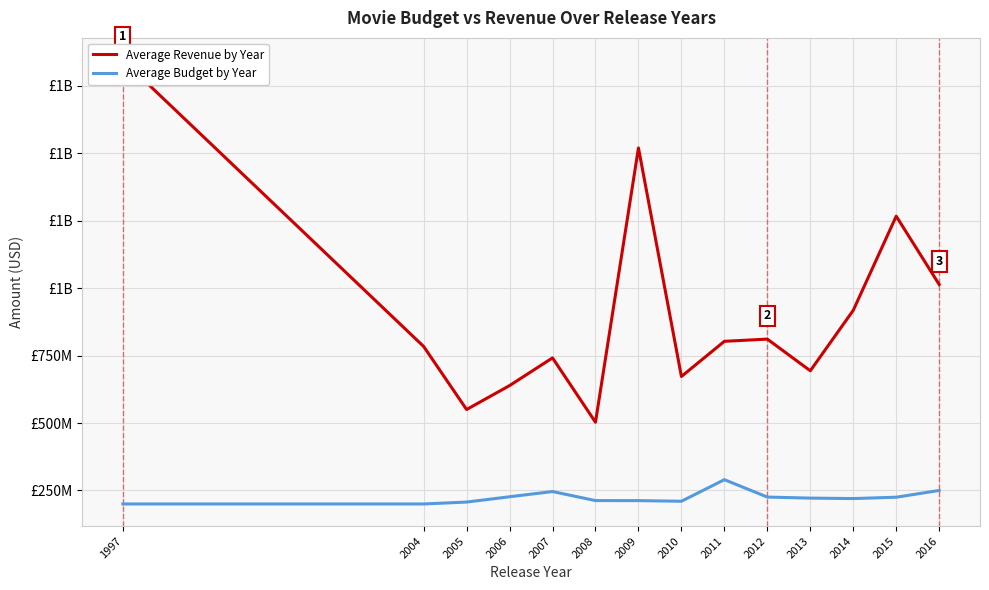

Rank the categories by Average Revenue by Year value from highest to lowest.

1997, 2009, 2015, 2016, 2014, 2012, 2011, 2004, 2007, 2013, 2010, 2006, 2005, 2008